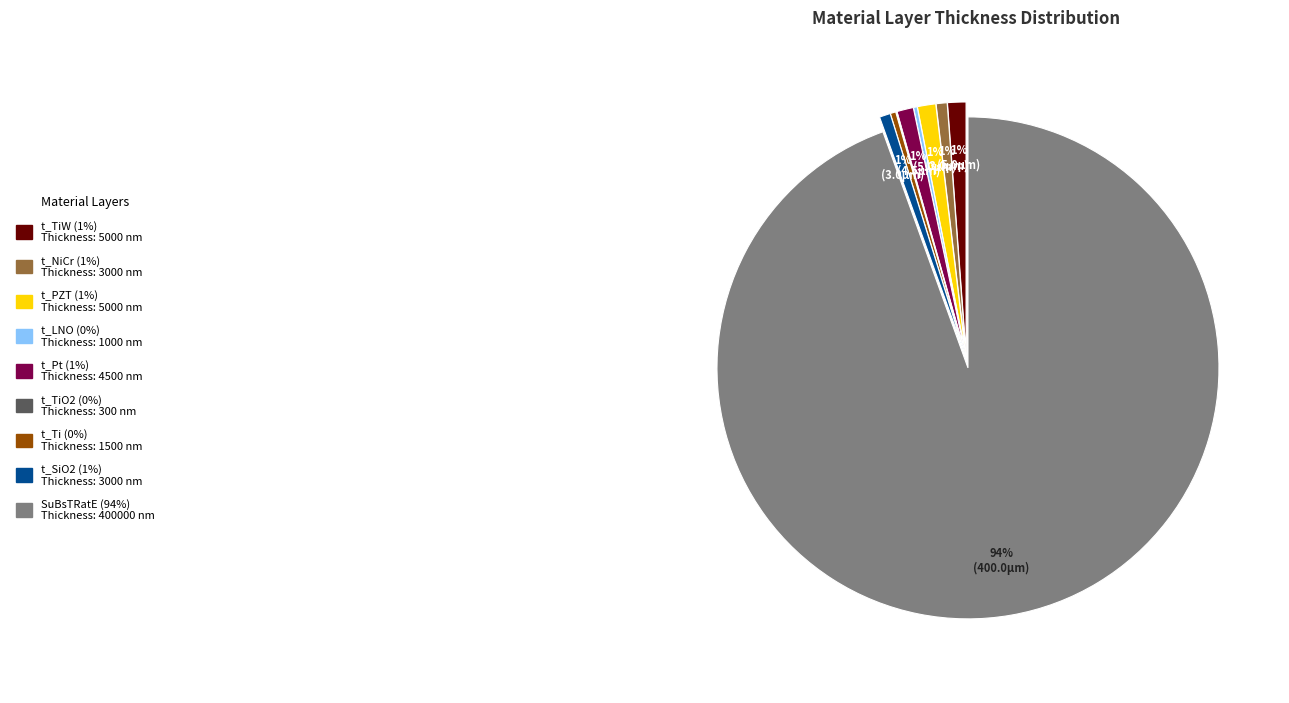

To the nearest percent, what is the average slice percentage?

11%